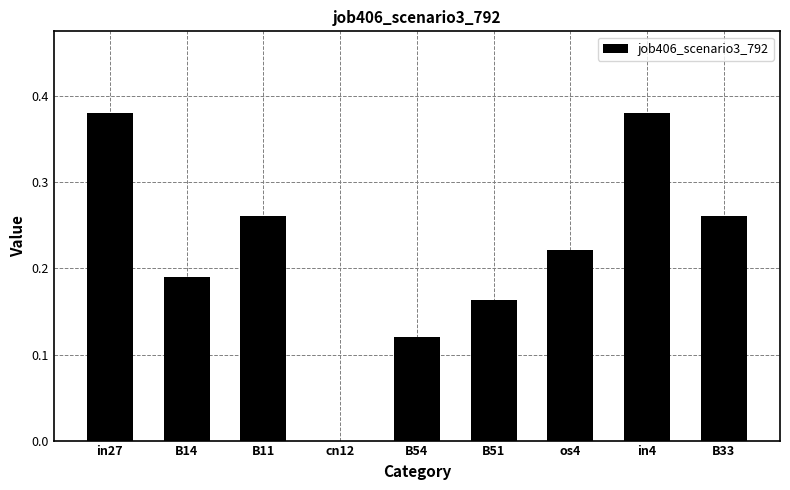

Between B33 and os4, which is larger?

B33